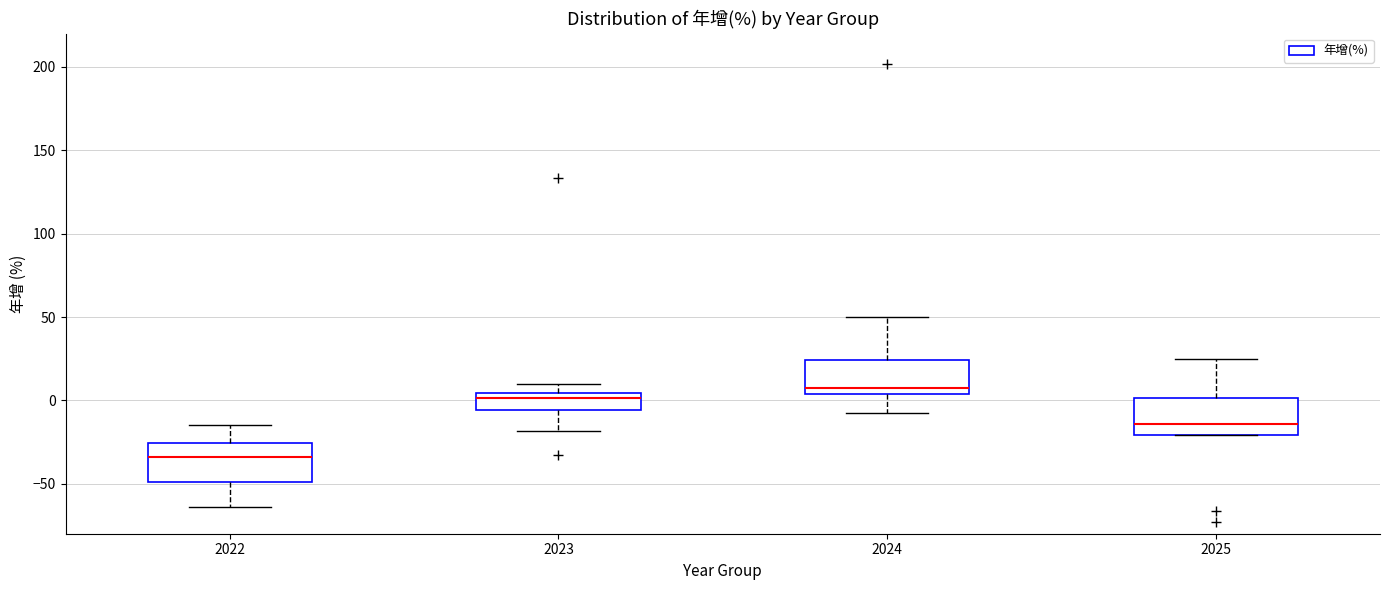

Where is the lower edge of the box at x = 2022 on the y-axis? The values are not printed on the chart, so give them approximately, as read against the axis.

-50